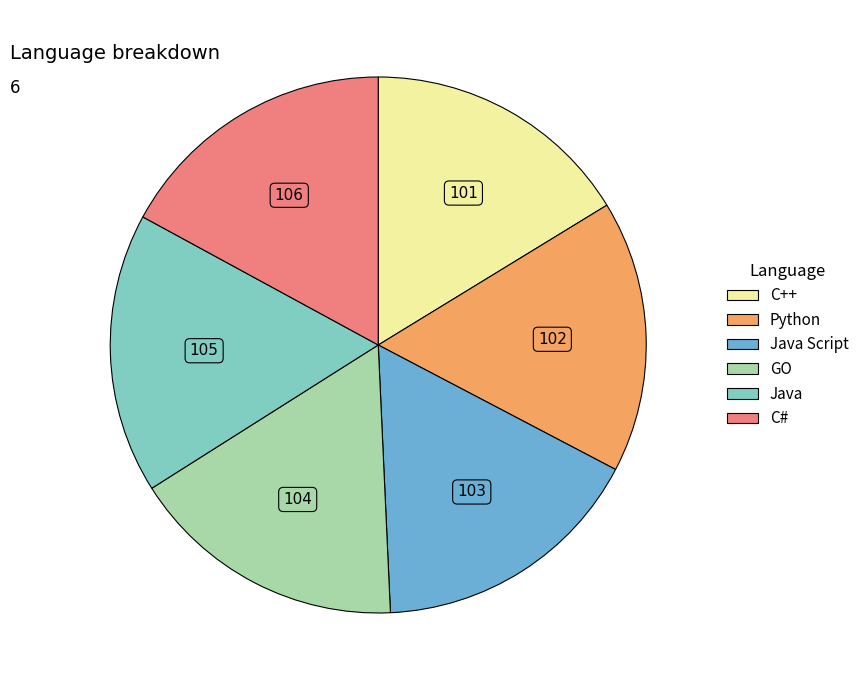

Is there any slice that represents more than half of the pie?

No